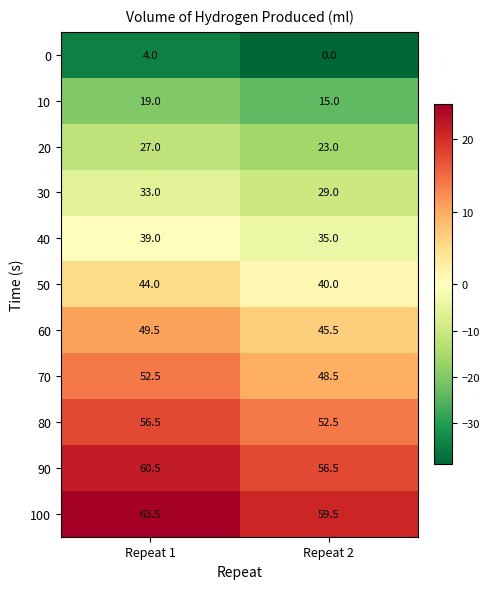

At which category is the sum across all series the highest?

Repeat 1